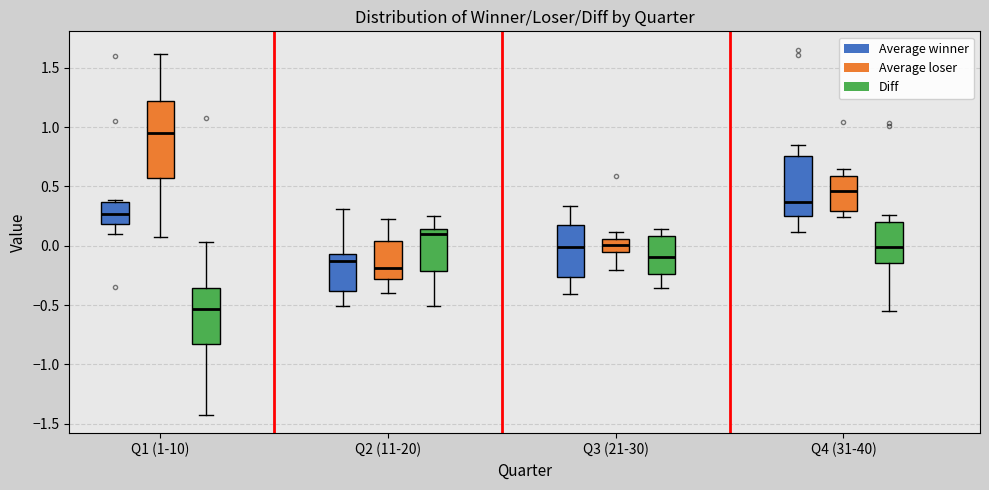

Reading left to right, read every box against the y-axis: the position of its median line, the range the box covers, and the ends of its whiskers. The values are not printed on the chart, so give them approximately, as read against the axis.

Q1 (1-10) (Average winner): median 0.25, box 0.20 to 0.35, whiskers 0.10 to 0.40
Q1 (1-10) (Average loser): median 0.95, box 0.55 to 1.20, whiskers 0.10 to 1.60
Q1 (1-10) (Diff): median -0.55, box -0.85 to -0.35, whiskers -1.45 to 0.05
Q2 (11-20) (Average winner): median -0.15, box -0.40 to -0.05, whiskers -0.50 to 0.30
Q2 (11-20) (Average loser): median -0.20, box -0.30 to 0.05, whiskers -0.40 to 0.25
Q2 (11-20) (Diff): median 0.10, box -0.20 to 0.15, whiskers -0.50 to 0.25
Q3 (21-30) (Average winner): median 0.00, box -0.25 to 0.20, whiskers -0.40 to 0.35
Q3 (21-30) (Average loser): median 0.00, box -0.05 to 0.05, whiskers -0.20 to 0.10
Q3 (21-30) (Diff): median -0.10, box -0.25 to 0.10, whiskers -0.35 to 0.15
Q4 (31-40) (Average winner): median 0.35, box 0.25 to 0.75, whiskers 0.10 to 0.85
Q4 (31-40) (Average loser): median 0.45, box 0.30 to 0.60, whiskers 0.25 to 0.65
Q4 (31-40) (Diff): median 0.00, box -0.15 to 0.20, whiskers -0.55 to 0.25